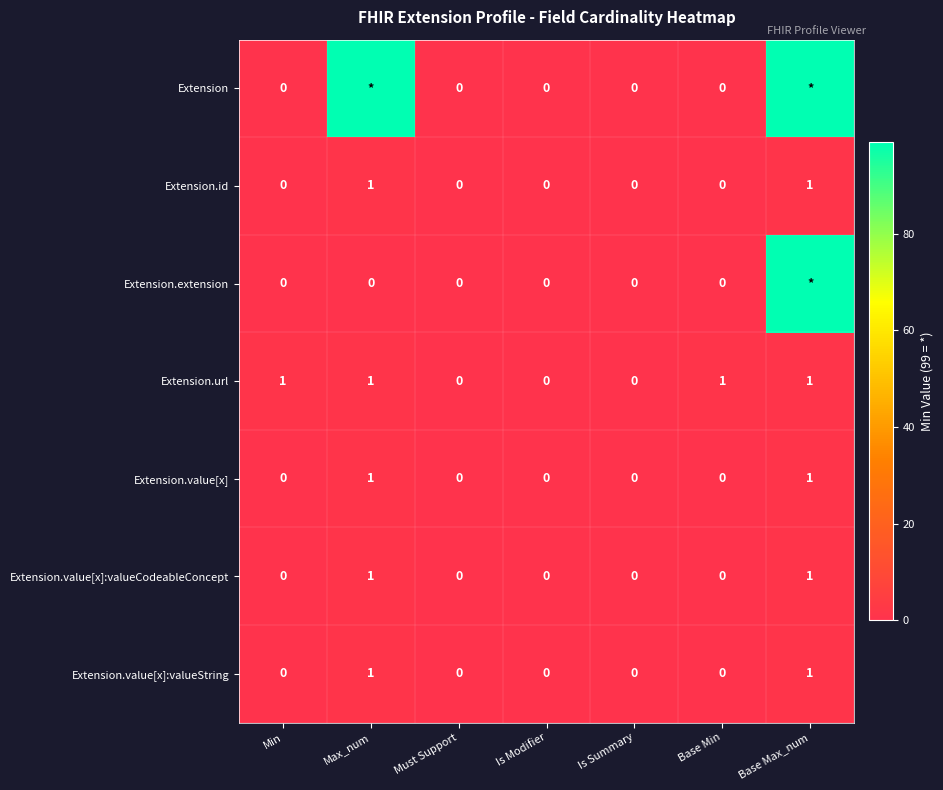

The Extension.value[x]:valueCodeableConcept series shows 0 at Is Modifier. True or false?

True